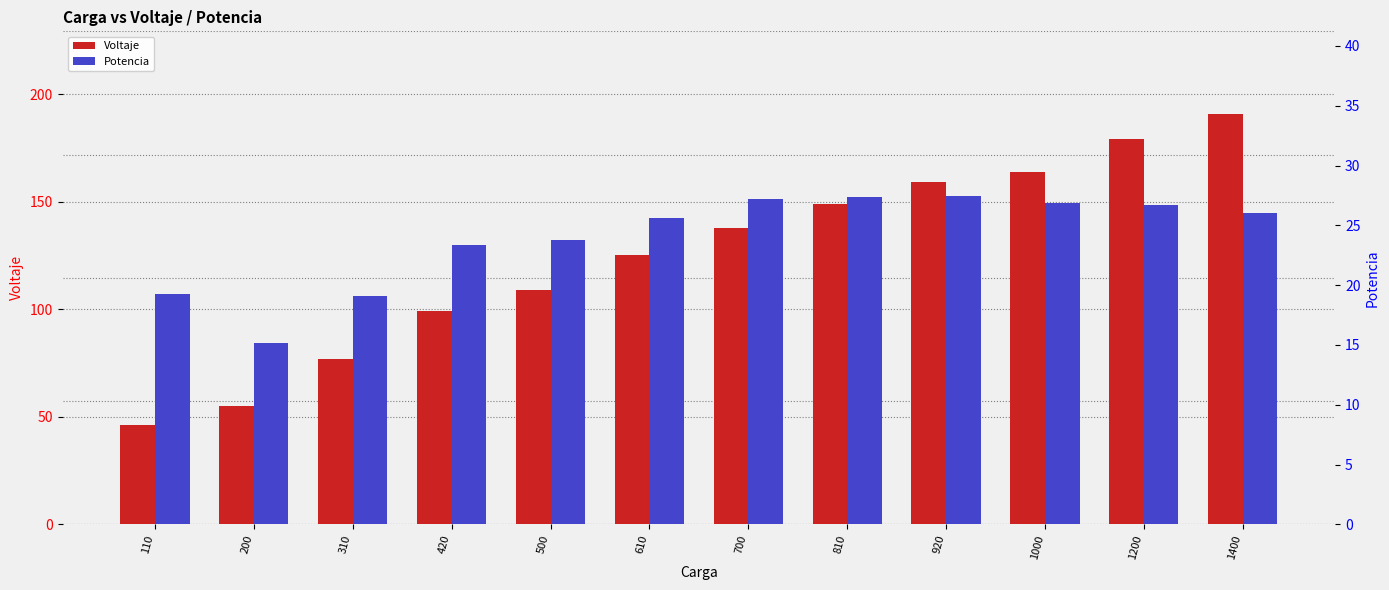

What is the total value across all series at 920?

186.5